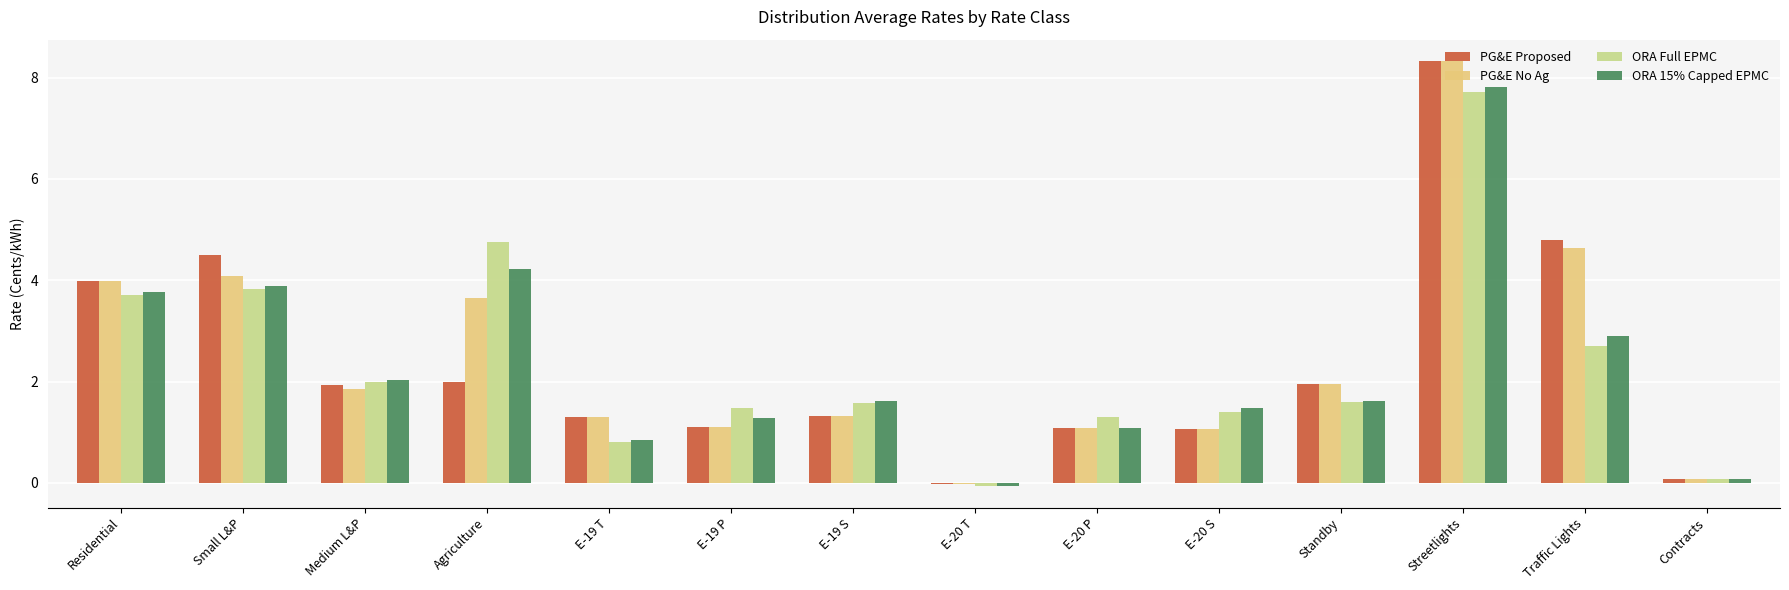

What is the highest value of the ORA Full EPMC series?

7.7